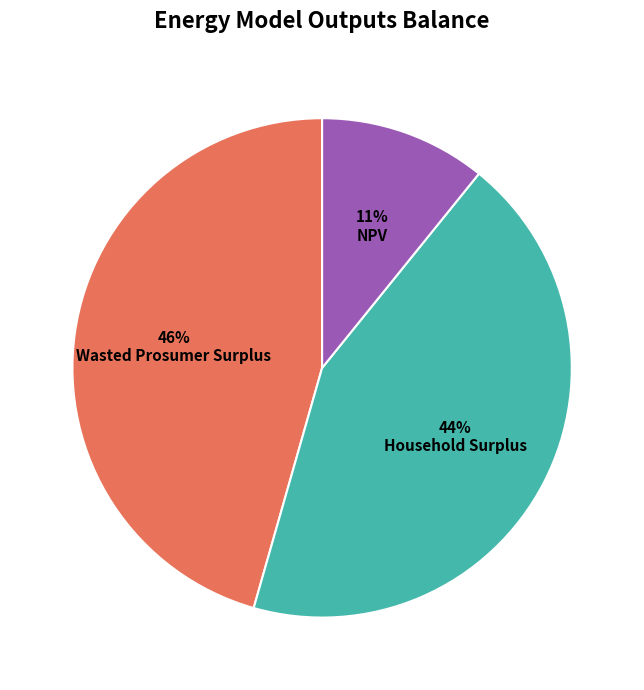

To the nearest percent, what is the average slice percentage?

33%